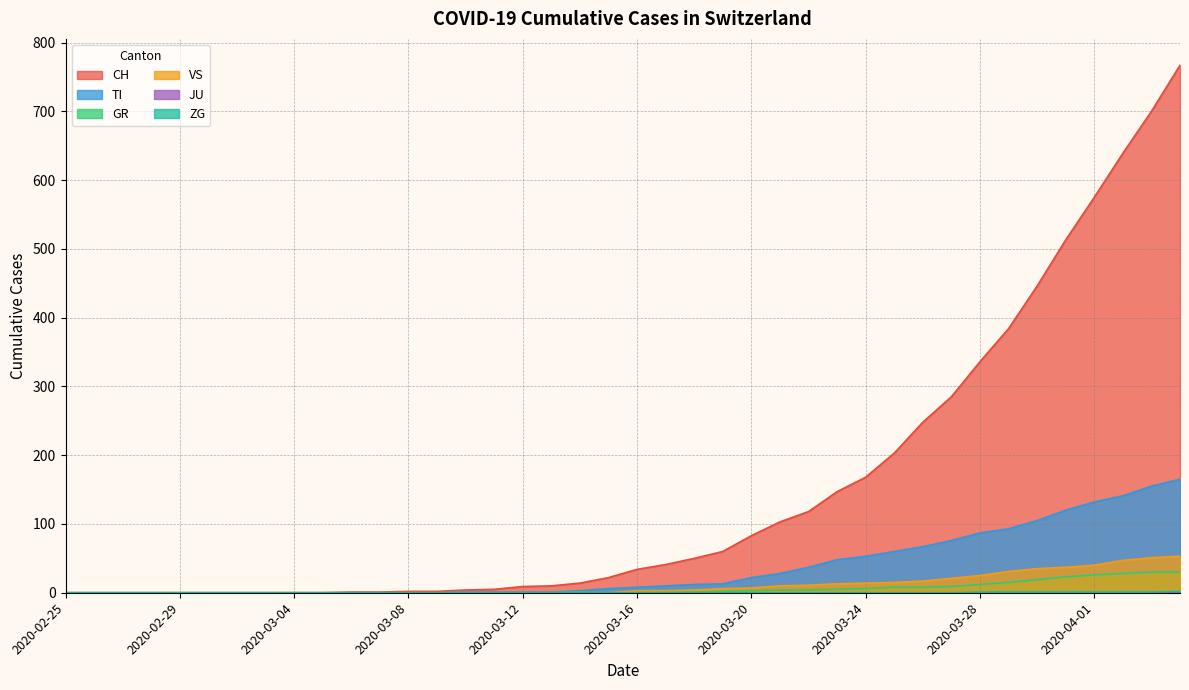

How many data points does each series have?

40